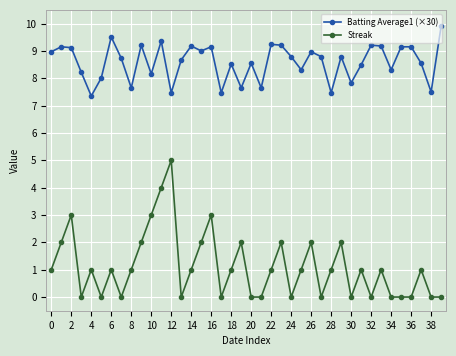

At how many categories does at least one series exceed 6?

40